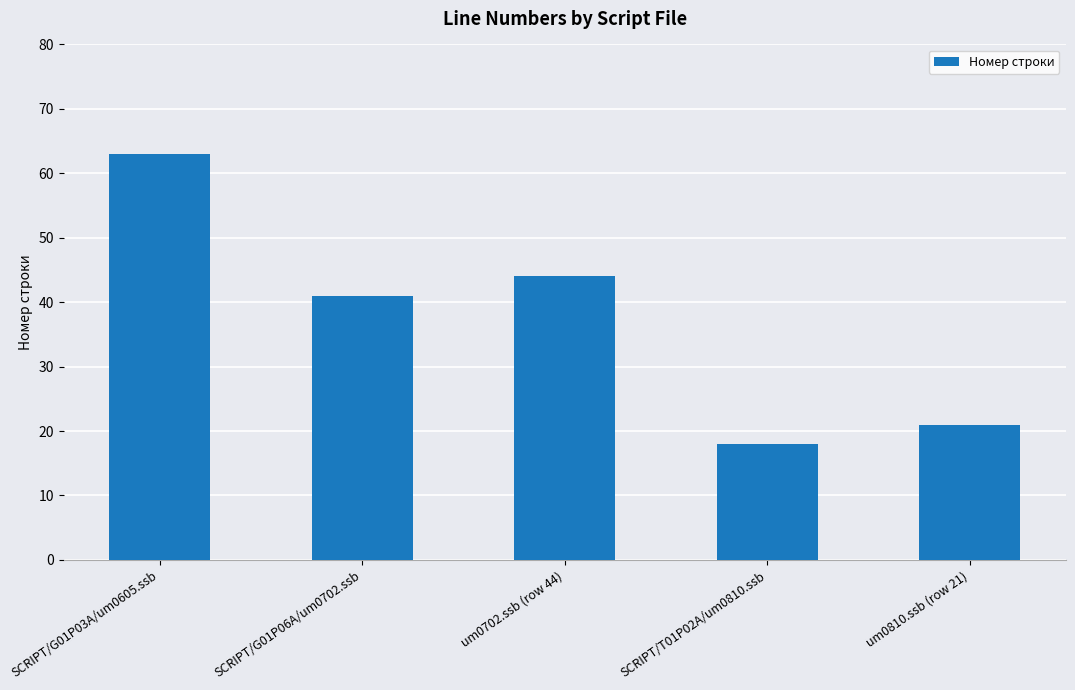

What is the average value?

37